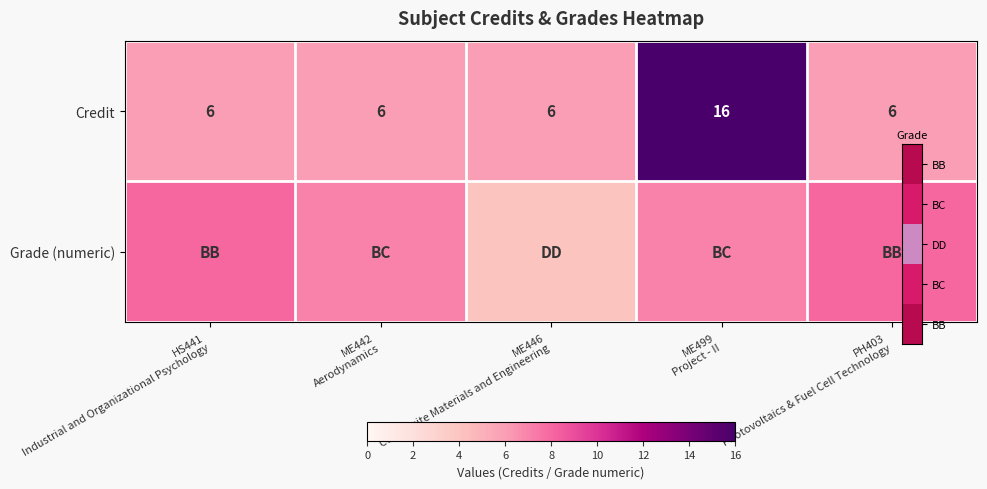

What is the average value of the Credit series?

8